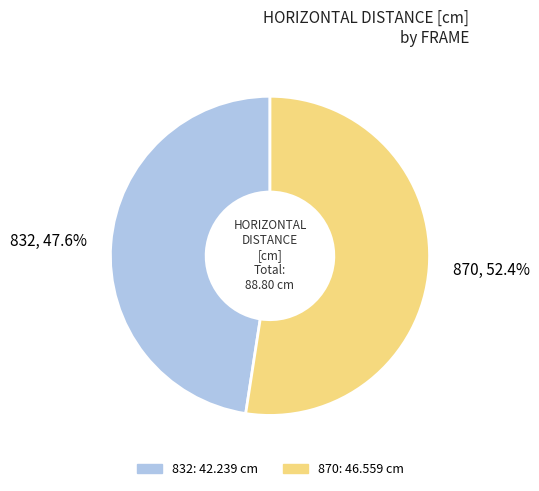

What percentage is the 832 slice, to the nearest percent?

48%